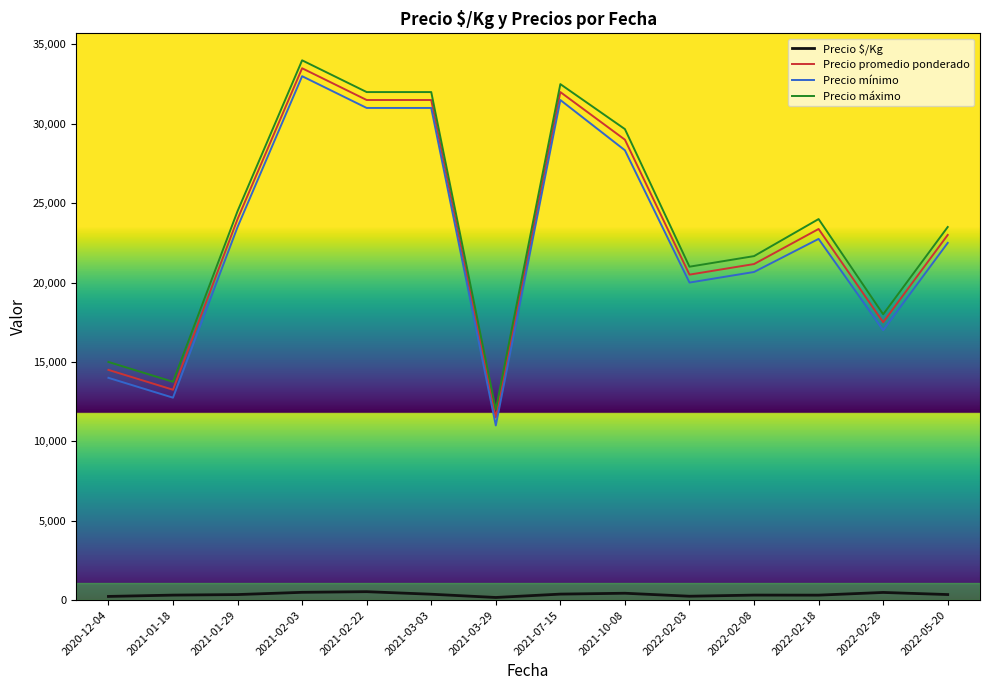

What is the sum of the Precio $/Kg values at 2020-12-04 and 2022-02-18?

540.5